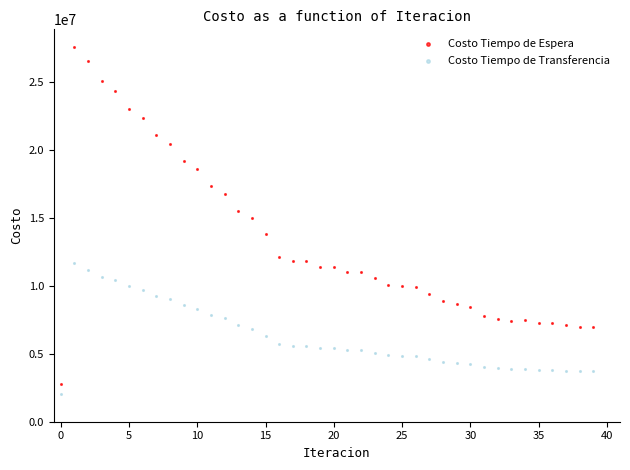

Across all data points, what is the range of Y values (max minus min)?

25557247.4